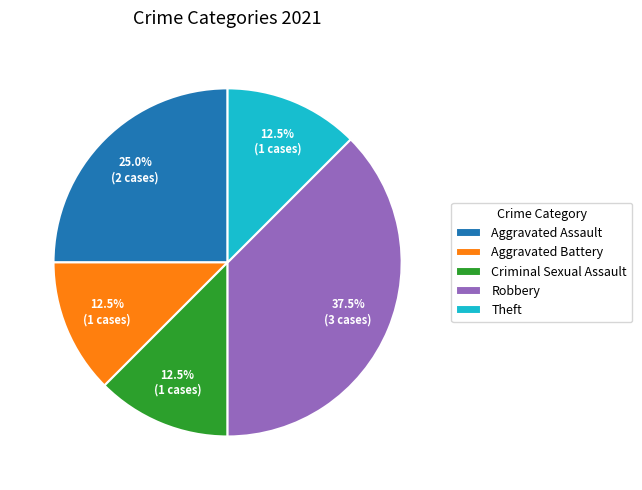

Is there any slice that represents more than half of the pie?

No